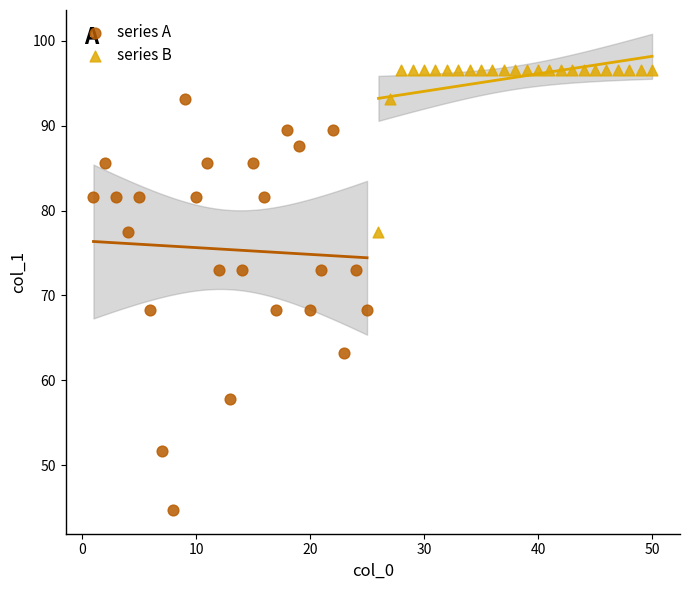

Which series reaches the maximum Y coordinate?

series B